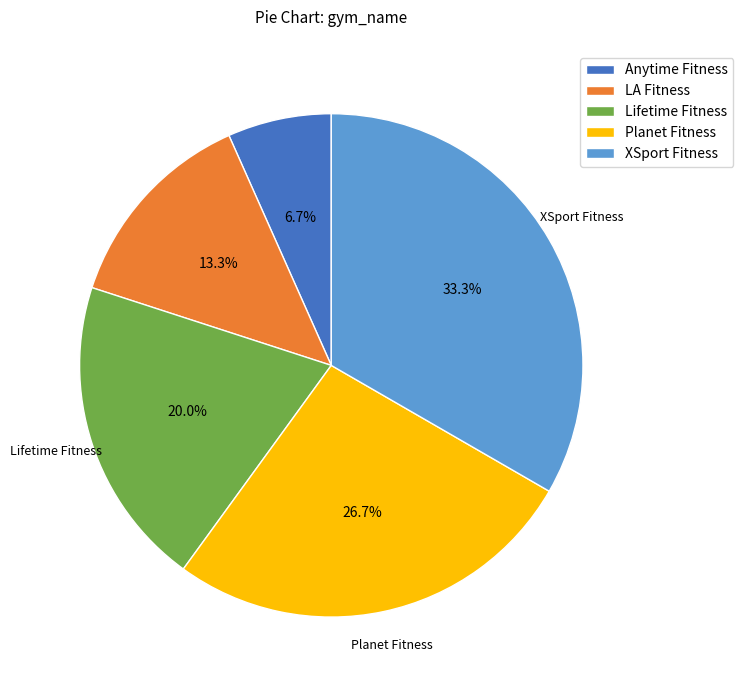

How many segments does this pie chart have?

5